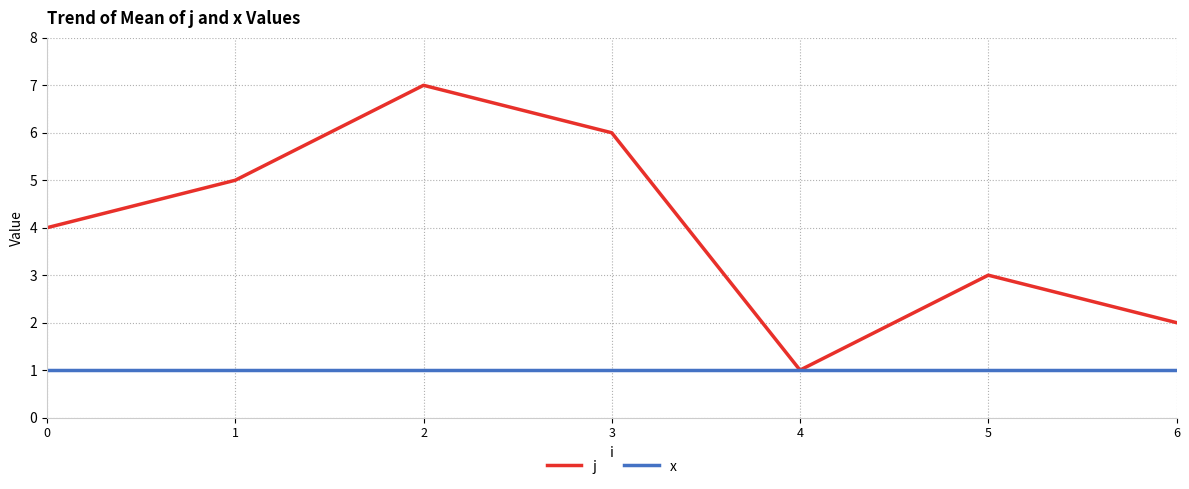

List the series in order of their overall mean, lowest first.

x, j